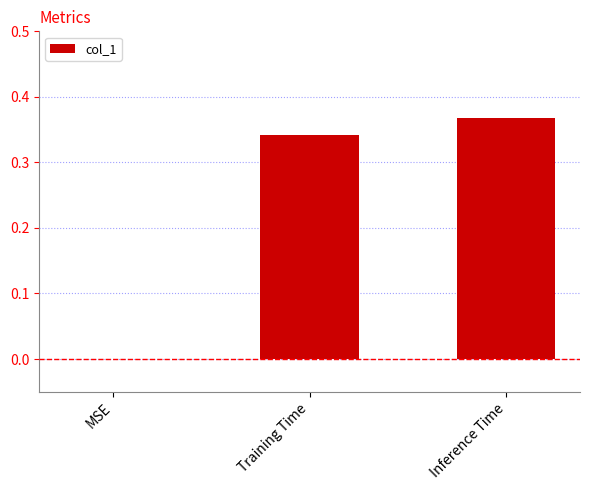

Which has a higher value, Training Time or Inference Time?

Inference Time